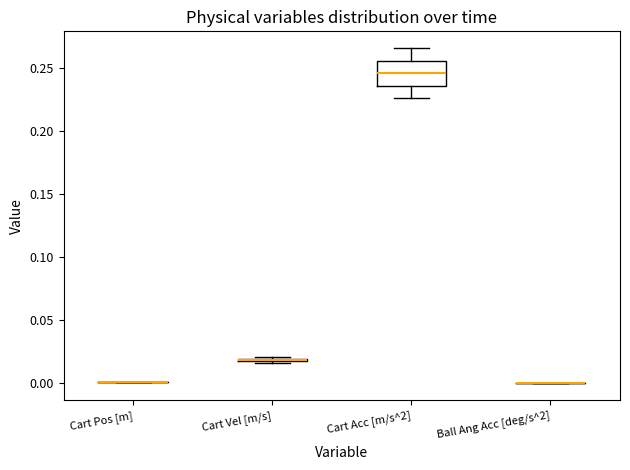

Comparing the boxes themselves (not the whiskers), which one is the tallest?

Cart Acc [m/s^2]